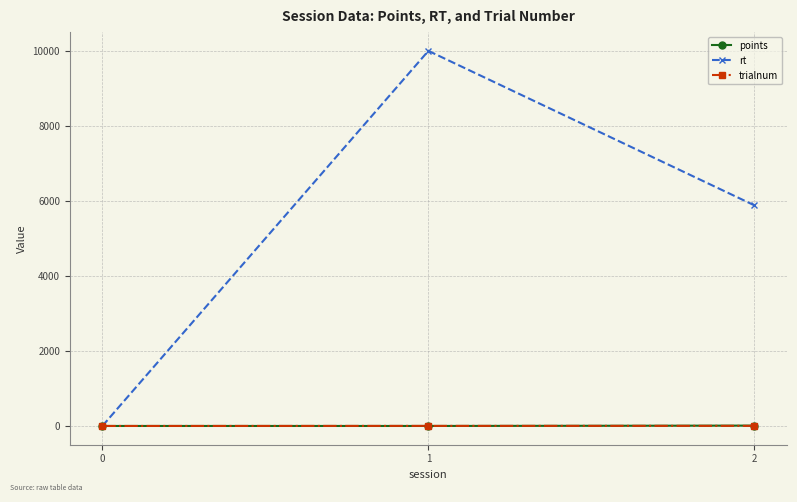

What is the sum of all points values?

10.0